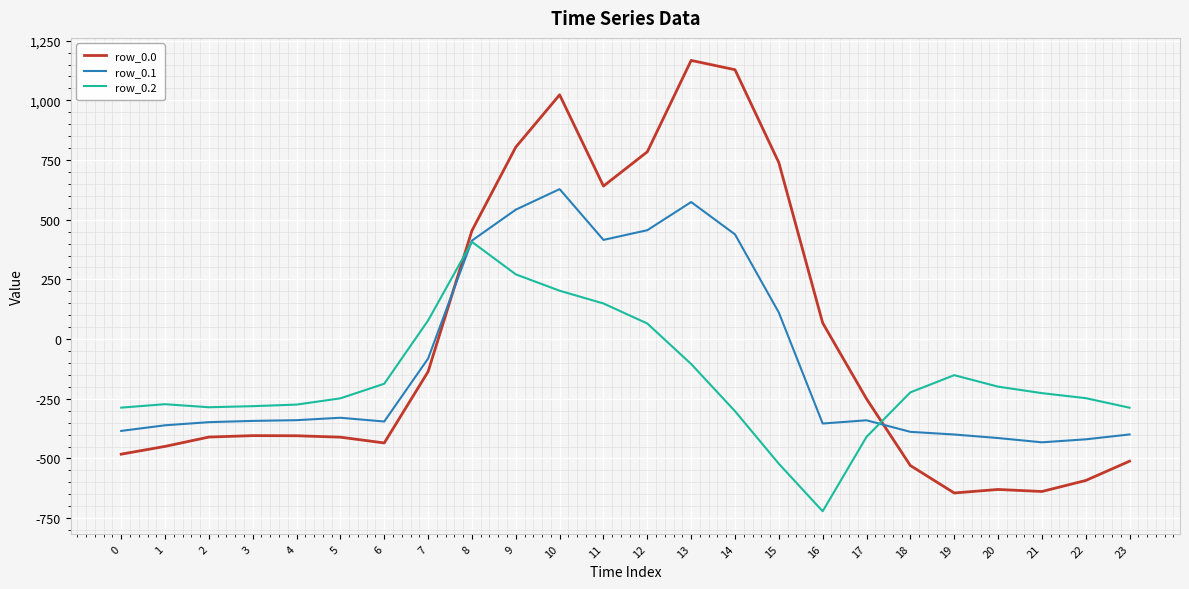

What is the total value across all series at 20?

-1243.5